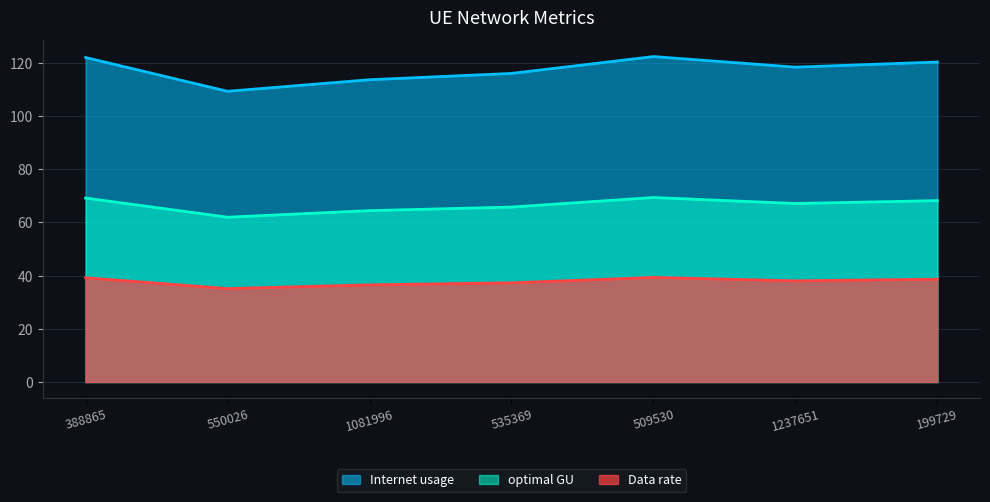

What is the maximum value for Internet usage?

122.4